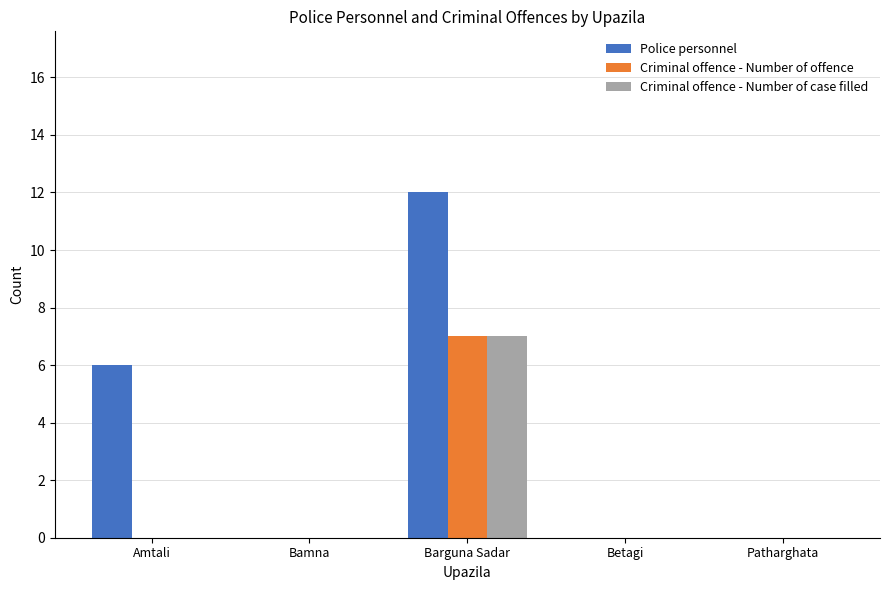

What is the greatest value displayed?

12